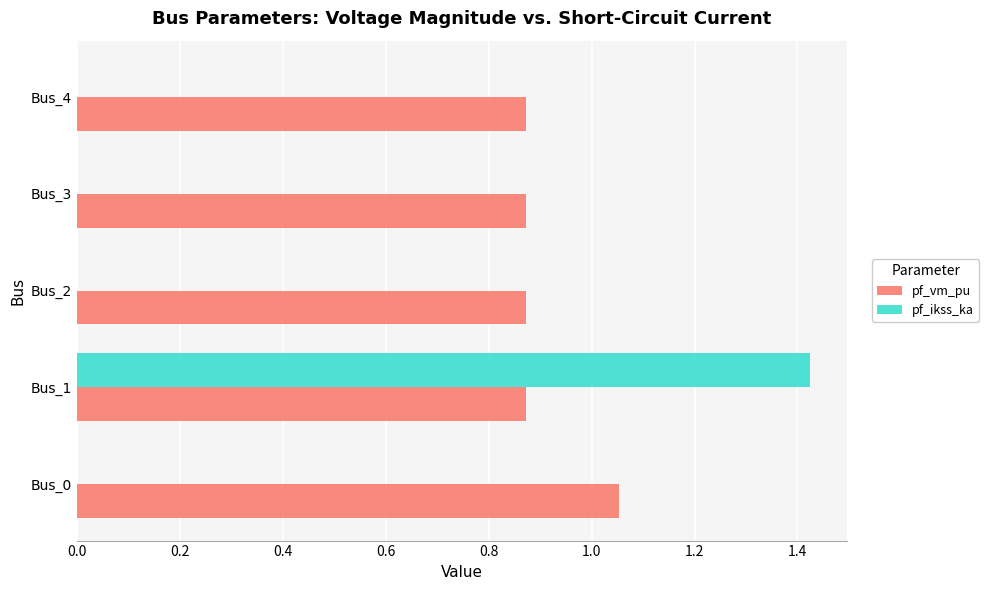

What is the sum of all pf_vm_pu values?

4.5